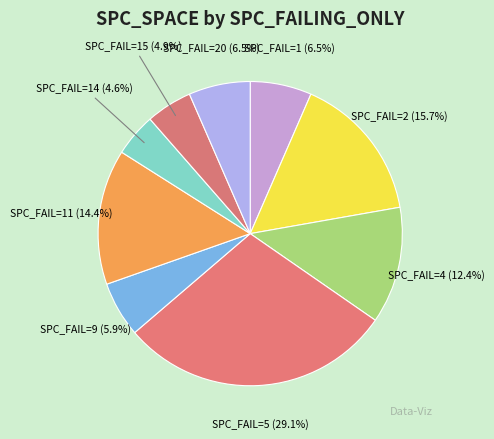

Count the number of slices in the pie.

9